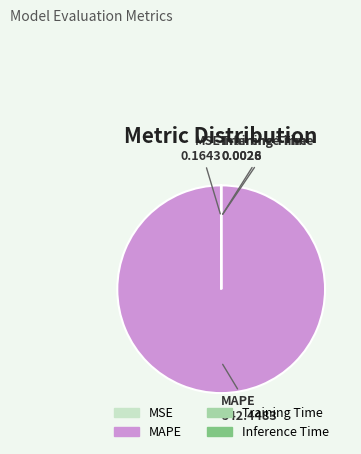

Is MAPE the majority of the pie?

Yes